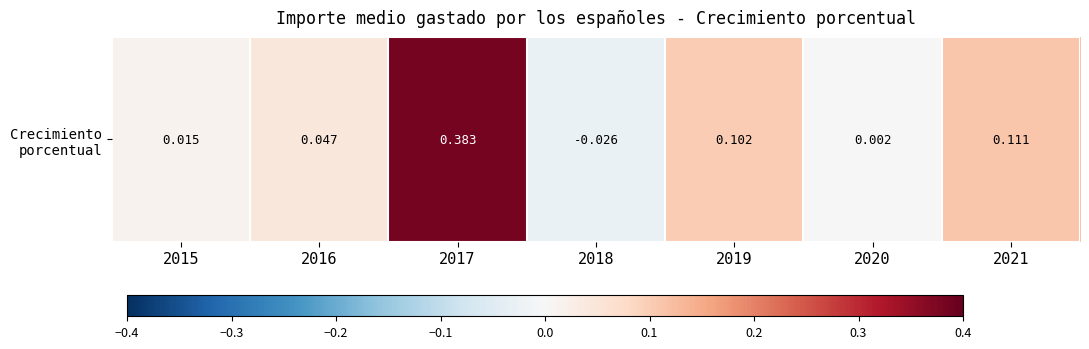

List the labels in order of value, smallest first.

2018, 2020, 2015, 2016, 2019, 2021, 2017